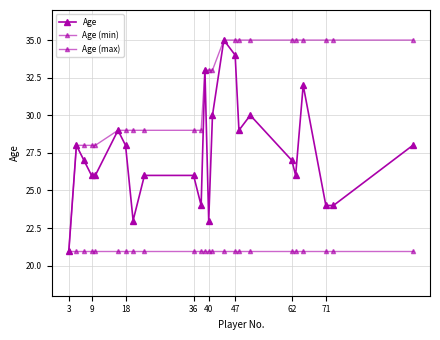

How many categories are shown in the chart?

24